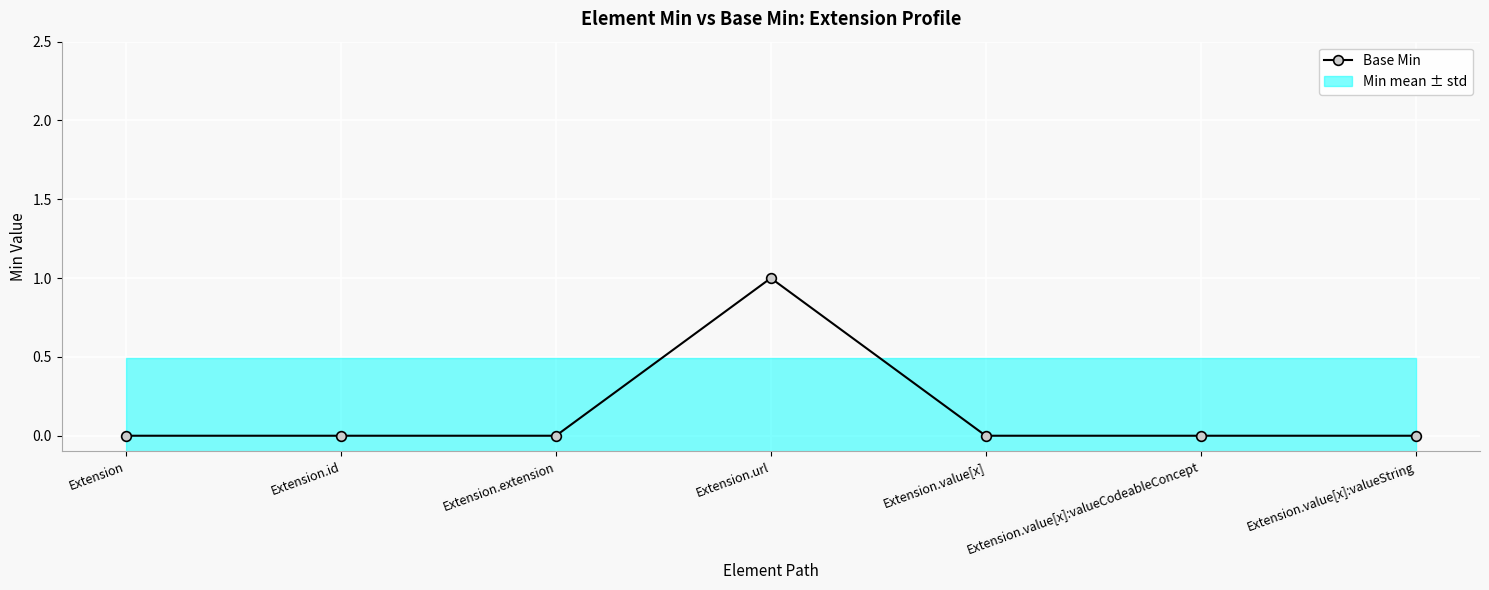

Reading left to right, extract all data points from this chart.

Extension=0	Extension.id=0	Extension.extension=0	Extension.url=1	Extension.value[x]=0	Extension.value[x]:valueCodeableConcept=0	Extension.value[x]:valueString=0